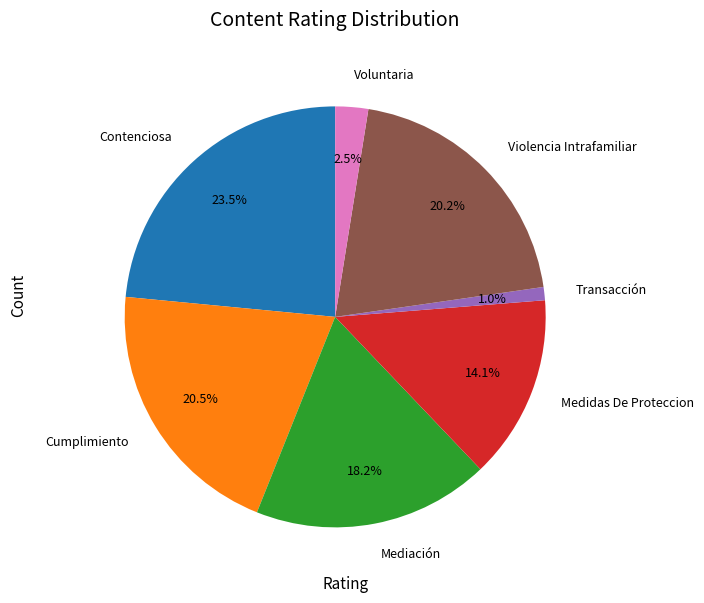

How many segments does this pie chart have?

7